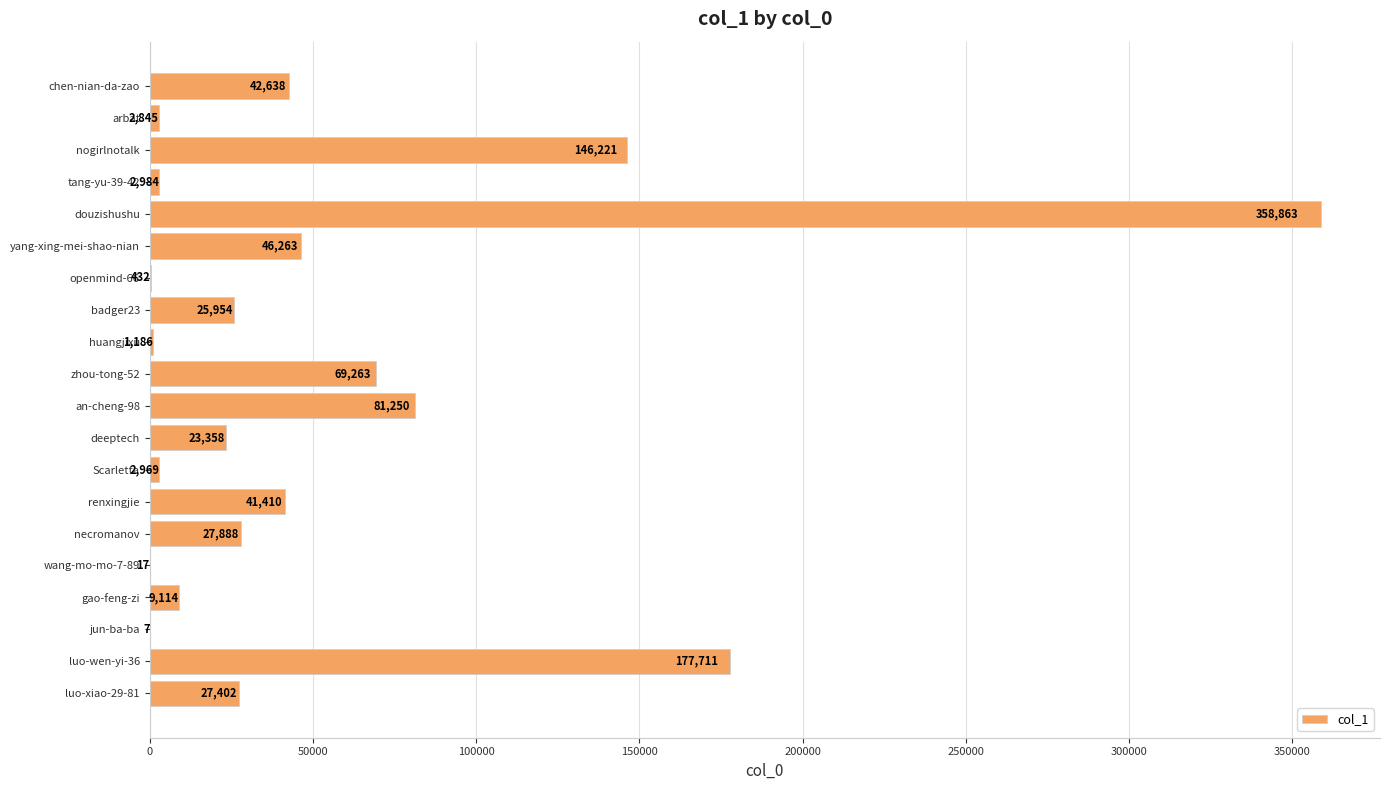

What is the sum of all values?

1087775